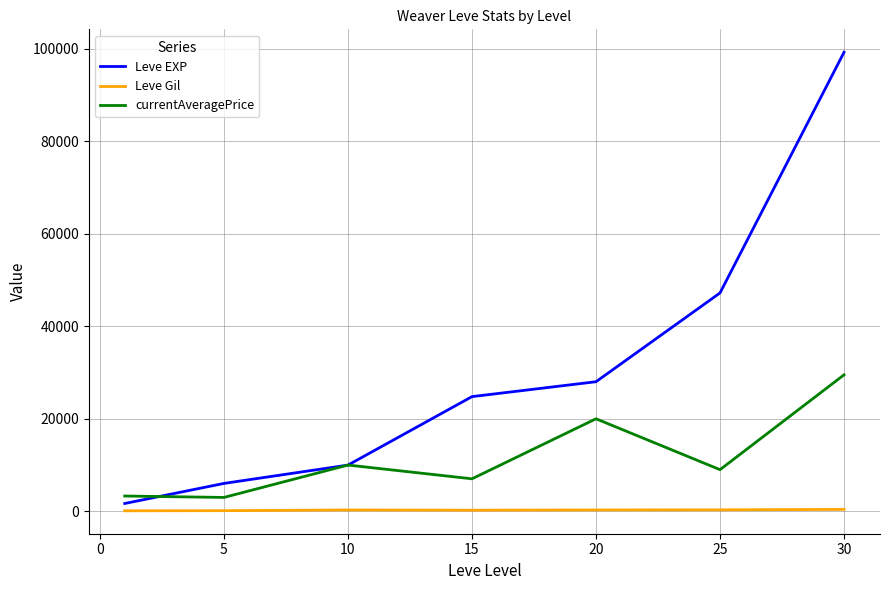

Rank the series by their average value, from lowest to highest.

Leve Gil, currentAveragePrice, Leve EXP